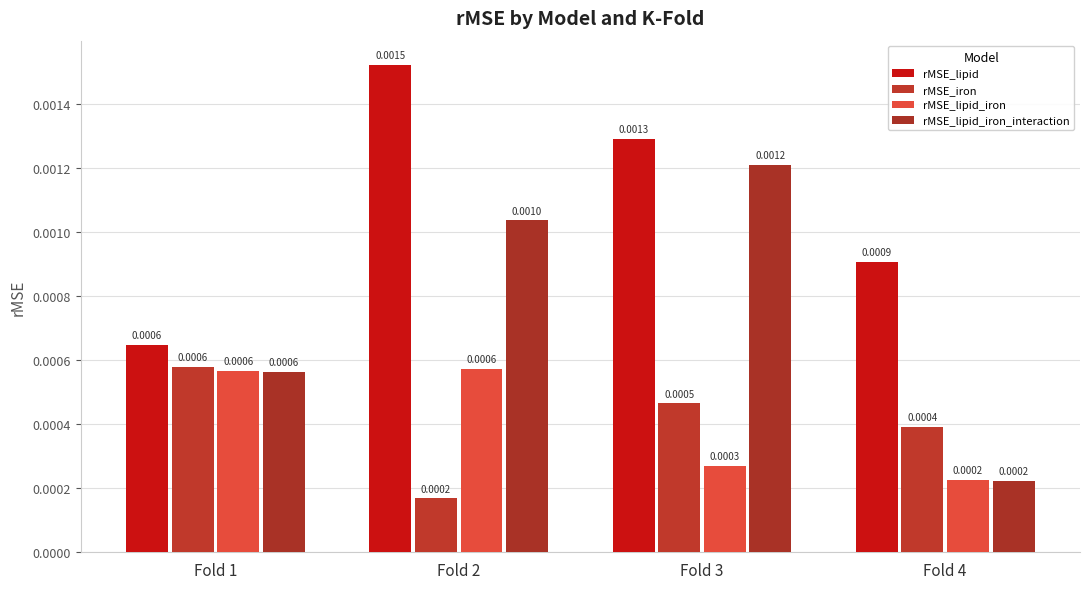

Which series changed the most between Fold 3 and Fold 4?

rMSE_lipid_iron_interaction